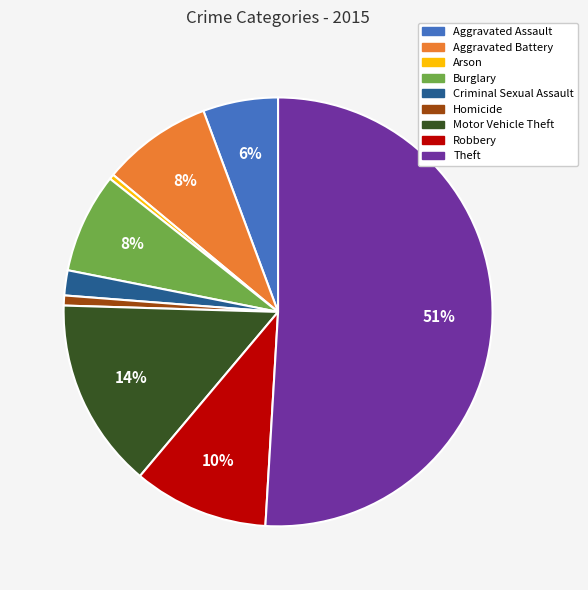

Which category accounts for the majority?

Theft